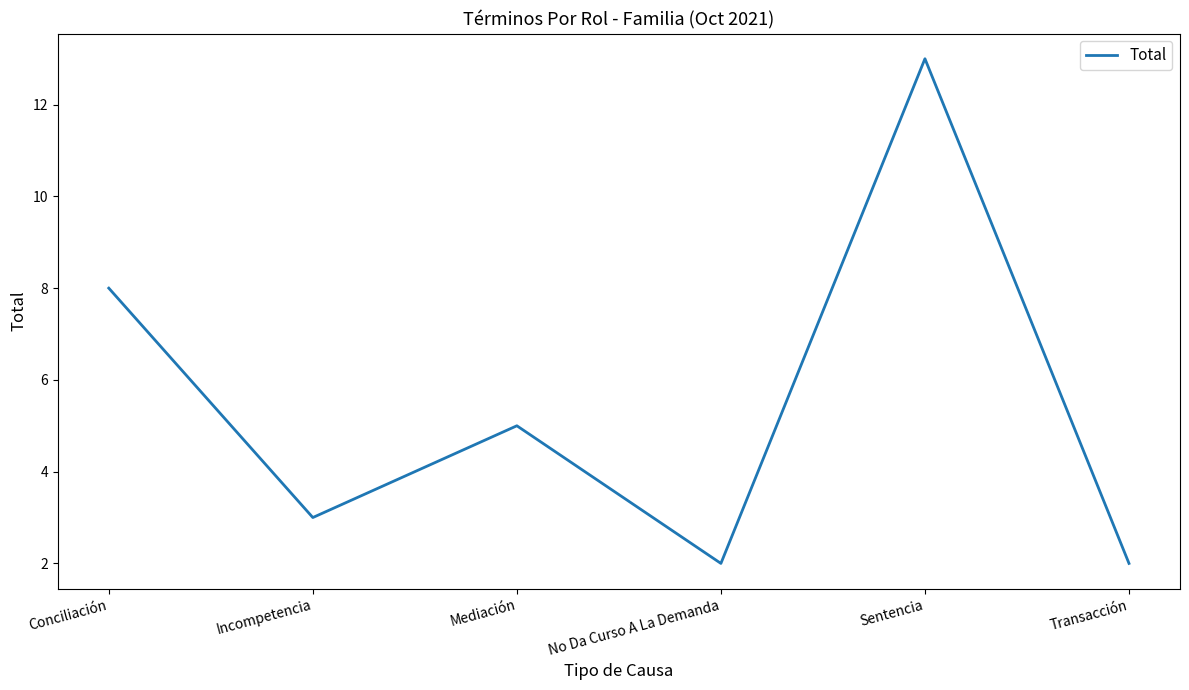

At which label does the data first exceed 5?

Conciliación